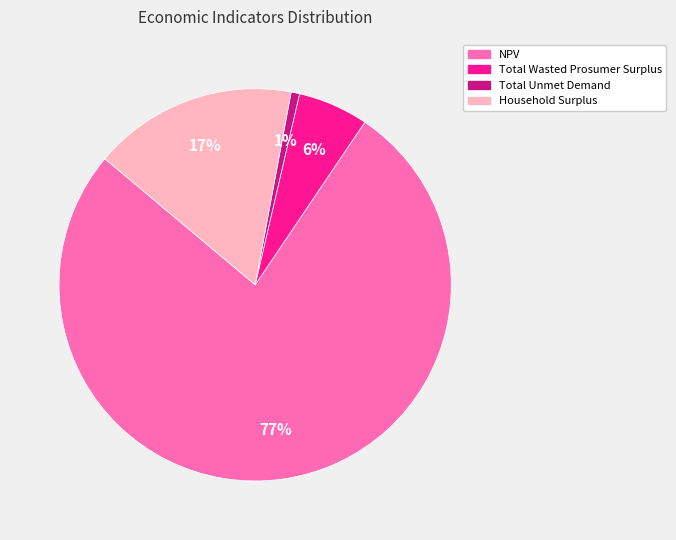

To the nearest percent, what percentage of the pie is Household Surplus?

17%